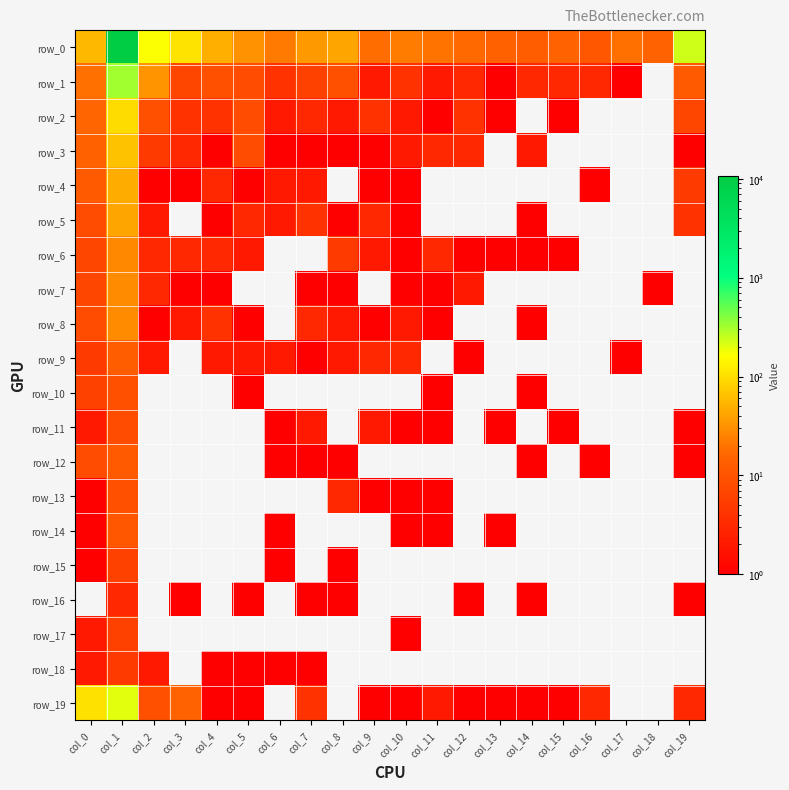

Reading left to right, list all the values displayed in this chart.

row_0: col_0=56	col_1=10609	col_2=168	col_3=110	col_4=49	col_5=32	col_6=22	col_7=35	col_8=42	col_9=18	col_10=23	col_11=20	col_12=17	col_13=14	col_14=13	col_15=15	col_16=11	col_17=19	col_18=15	col_19=231
row_1: col_0=19	col_1=326	col_2=33	col_3=7	col_4=9	col_5=8	col_6=4	col_7=6	col_8=9	col_9=2	col_10=4	col_11=2	col_12=3	col_13=1	col_14=3	col_15=3	col_16=3	col_17=1	col_18=0	col_19=12
row_2: col_0=16	col_1=98	col_2=9	col_3=4	col_4=4	col_5=8	col_6=2	col_7=3	col_8=2	col_9=4	col_10=2	col_11=1	col_12=4	col_13=1	col_14=0	col_15=1	col_16=0	col_17=0	col_18=0	col_19=7
row_3: col_0=14	col_1=65	col_2=5	col_3=3	col_4=1	col_5=8	col_6=1	col_7=1	col_8=1	col_9=1	col_10=2	col_11=3	col_12=3	col_13=0	col_14=2	col_15=0	col_16=0	col_17=0	col_18=0	col_19=1
row_4: col_0=12	col_1=48	col_2=1	col_3=1	col_4=3	col_5=1	col_6=2	col_7=2	col_8=0	col_9=1	col_10=1	col_11=0	col_12=0	col_13=0	col_14=0	col_15=0	col_16=1	col_17=0	col_18=0	col_19=5
row_5: col_0=8	col_1=42	col_2=2	col_3=0	col_4=1	col_5=3	col_6=2	col_7=4	col_8=1	col_9=3	col_10=1	col_11=0	col_12=0	col_13=0	col_14=1	col_15=0	col_16=0	col_17=0	col_18=0	col_19=4
row_6: col_0=7	col_1=27	col_2=3	col_3=3	col_4=3	col_5=2	col_6=0	col_7=0	col_8=5	col_9=2	col_10=1	col_11=3	col_12=1	col_13=1	col_14=1	col_15=1	col_16=0	col_17=0	col_18=0	col_19=0
row_7: col_0=7	col_1=28	col_2=3	col_3=1	col_4=1	col_5=0	col_6=0	col_7=1	col_8=1	col_9=0	col_10=1	col_11=1	col_12=2	col_13=0	col_14=0	col_15=0	col_16=0	col_17=0	col_18=1	col_19=0
row_8: col_0=8	col_1=28	col_2=1	col_3=2	col_4=4	col_5=1	col_6=0	col_7=3	col_8=2	col_9=1	col_10=2	col_11=1	col_12=0	col_13=0	col_14=1	col_15=0	col_16=0	col_17=0	col_18=0	col_19=0
row_9: col_0=5	col_1=13	col_2=2	col_3=0	col_4=2	col_5=2	col_6=2	col_7=1	col_8=2	col_9=3	col_10=3	col_11=0	col_12=1	col_13=0	col_14=0	col_15=0	col_16=0	col_17=1	col_18=0	col_19=0
row_10: col_0=6	col_1=9	col_2=0	col_3=0	col_4=0	col_5=1	col_6=0	col_7=0	col_8=0	col_9=0	col_10=0	col_11=1	col_12=0	col_13=0	col_14=1	col_15=0	col_16=0	col_17=0	col_18=0	col_19=0
row_11: col_0=2	col_1=8	col_2=0	col_3=0	col_4=0	col_5=0	col_6=1	col_7=2	col_8=0	col_9=2	col_10=1	col_11=1	col_12=0	col_13=1	col_14=0	col_15=1	col_16=0	col_17=0	col_18=0	col_19=1
row_12: col_0=8	col_1=12	col_2=0	col_3=0	col_4=0	col_5=0	col_6=1	col_7=1	col_8=1	col_9=0	col_10=0	col_11=0	col_12=0	col_13=0	col_14=1	col_15=0	col_16=1	col_17=0	col_18=0	col_19=1
row_13: col_0=1	col_1=9	col_2=0	col_3=0	col_4=0	col_5=0	col_6=0	col_7=0	col_8=3	col_9=1	col_10=1	col_11=1	col_12=0	col_13=0	col_14=0	col_15=0	col_16=0	col_17=0	col_18=0	col_19=0
row_14: col_0=1	col_1=11	col_2=0	col_3=0	col_4=0	col_5=0	col_6=1	col_7=0	col_8=0	col_9=0	col_10=1	col_11=1	col_12=0	col_13=1	col_14=0	col_15=0	col_16=0	col_17=0	col_18=0	col_19=0
row_15: col_0=1	col_1=6	col_2=0	col_3=0	col_4=0	col_5=0	col_6=1	col_7=0	col_8=1	col_9=0	col_10=0	col_11=0	col_12=0	col_13=0	col_14=0	col_15=0	col_16=0	col_17=0	col_18=0	col_19=0
row_16: col_0=0	col_1=3	col_2=0	col_3=1	col_4=0	col_5=1	col_6=0	col_7=1	col_8=1	col_9=0	col_10=0	col_11=0	col_12=1	col_13=0	col_14=1	col_15=0	col_16=0	col_17=0	col_18=0	col_19=1
row_17: col_0=2	col_1=6	col_2=0	col_3=0	col_4=0	col_5=0	col_6=0	col_7=0	col_8=0	col_9=0	col_10=1	col_11=0	col_12=0	col_13=0	col_14=0	col_15=0	col_16=0	col_17=0	col_18=0	col_19=0
row_18: col_0=2	col_1=5	col_2=2	col_3=0	col_4=1	col_5=1	col_6=1	col_7=1	col_8=0	col_9=0	col_10=0	col_11=0	col_12=0	col_13=0	col_14=0	col_15=0	col_16=0	col_17=0	col_18=0	col_19=0
row_19: col_0=104	col_1=203	col_2=9	col_3=15	col_4=1	col_5=1	col_6=0	col_7=4	col_8=0	col_9=1	col_10=1	col_11=2	col_12=1	col_13=1	col_14=1	col_15=1	col_16=3	col_17=0	col_18=0	col_19=3